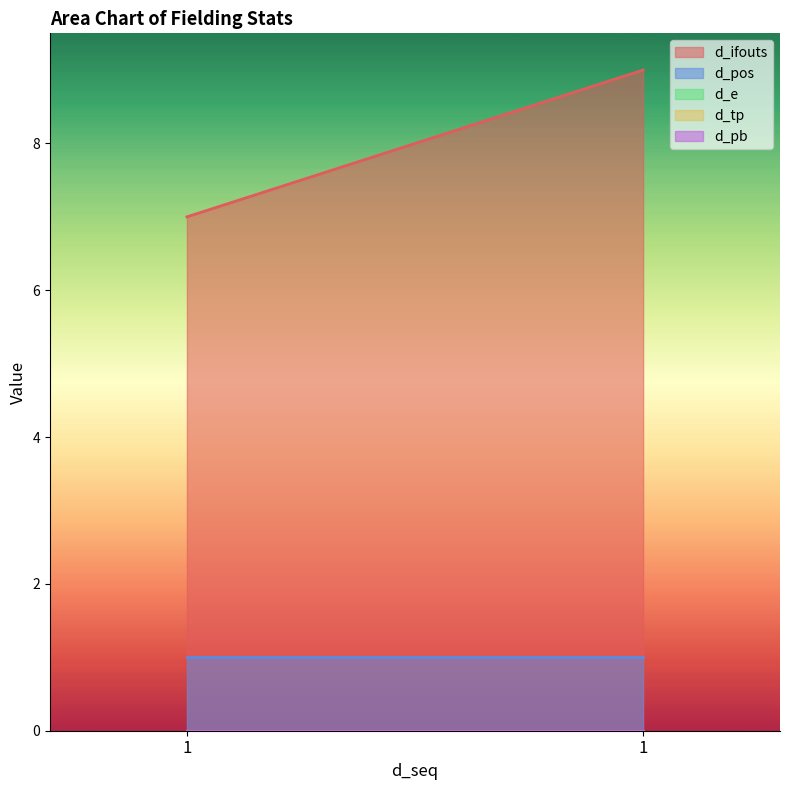

Where is d_tp nearest to the value 0?

1